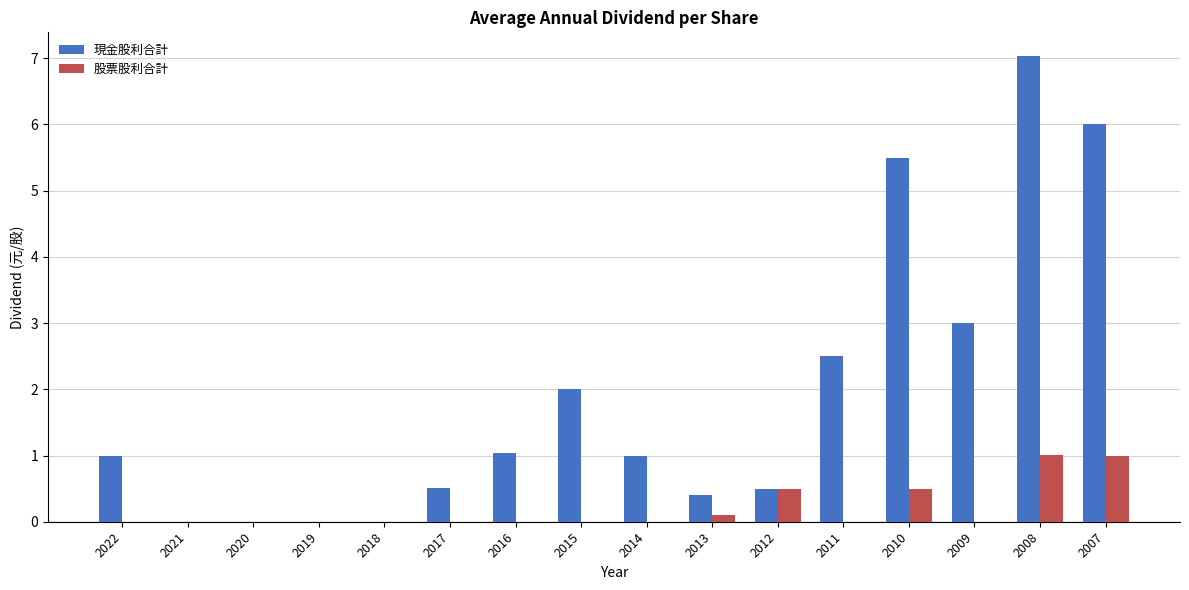

The 股票股利合計 series shows 0.0 at 2014. True or false?

True